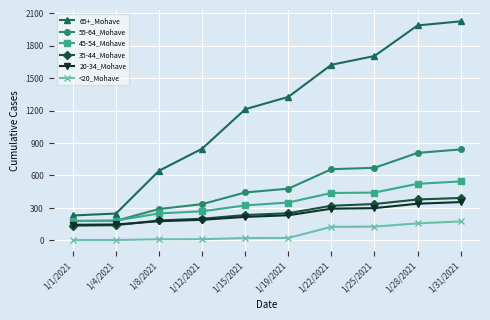

The 45-54_Mohave series shows 172 at 1/15/2021. True or false?

False